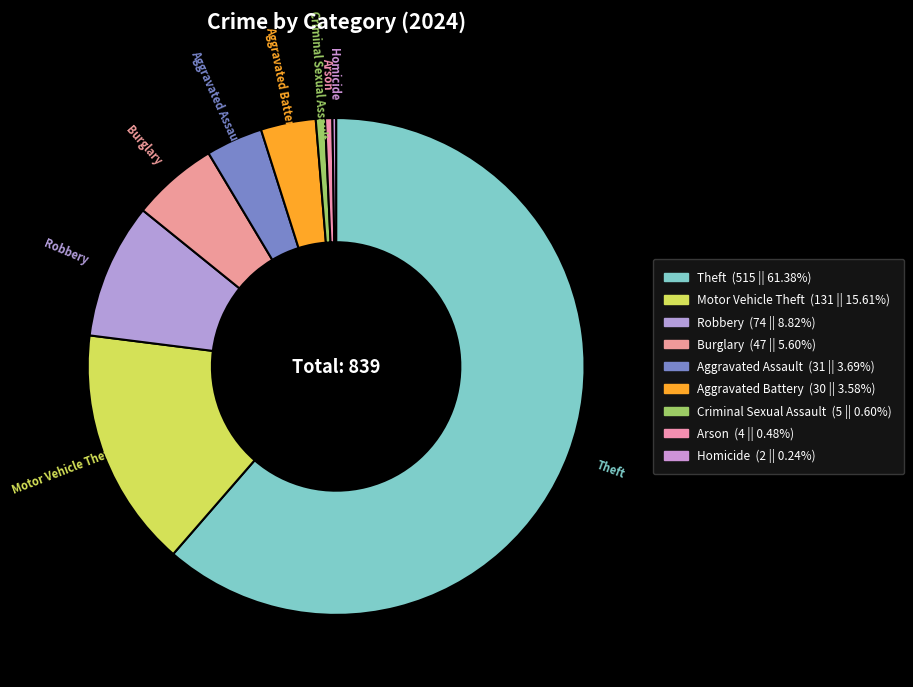

To the nearest percent, what is the average slice percentage?

11%